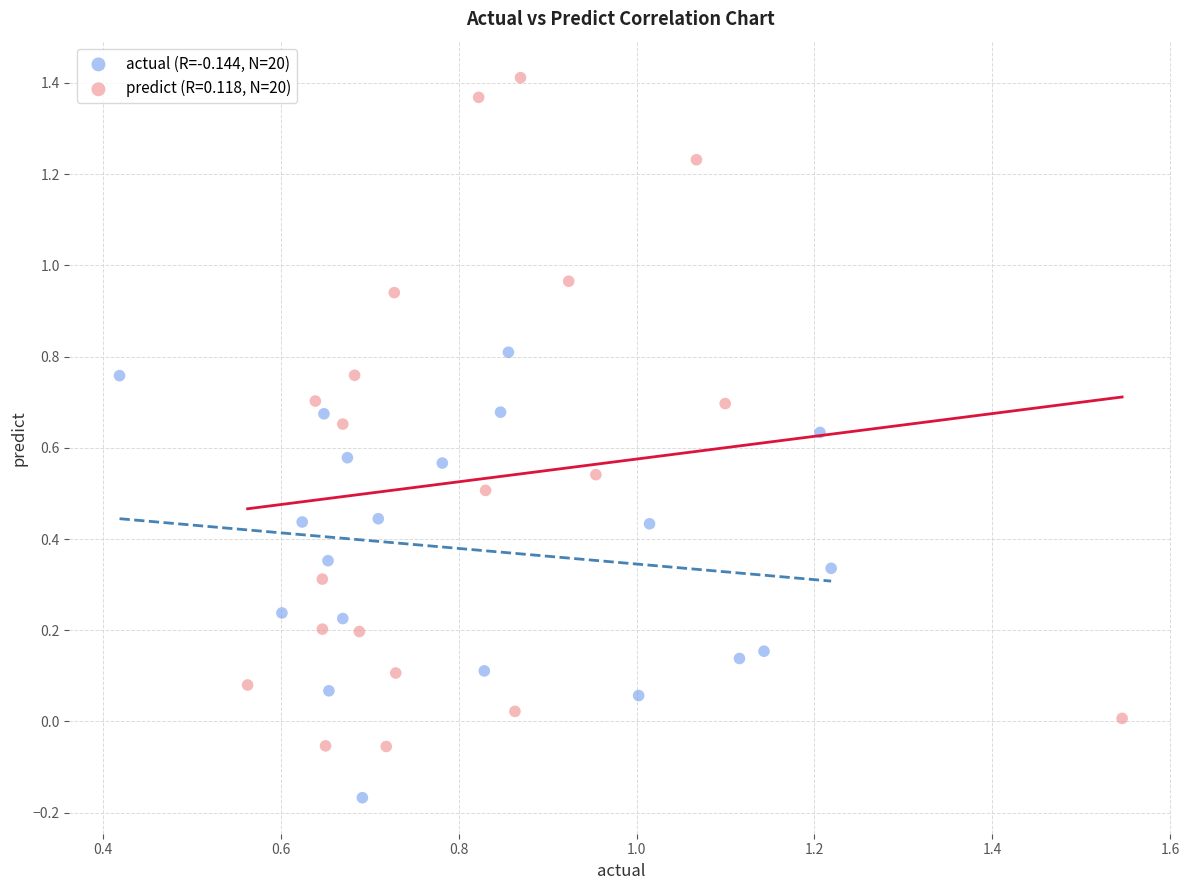

Which series reaches the minimum Y coordinate?

actual (R=-0.144, N=20)